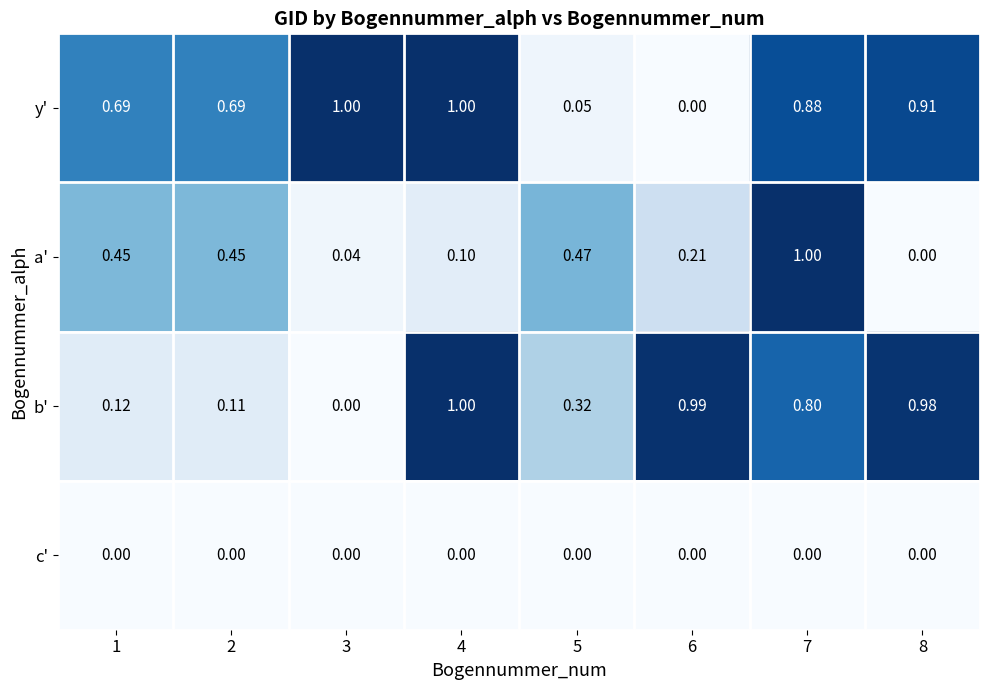

Is the value of c' at 3 greater than the value of a' at 6?

No